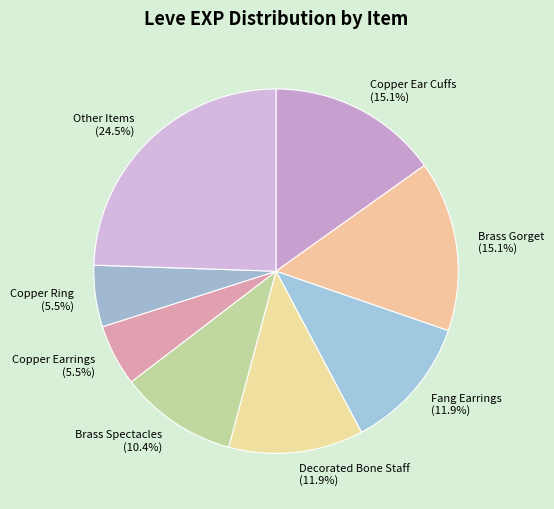

What portion of the pie excludes Copper Ring?

94.5%